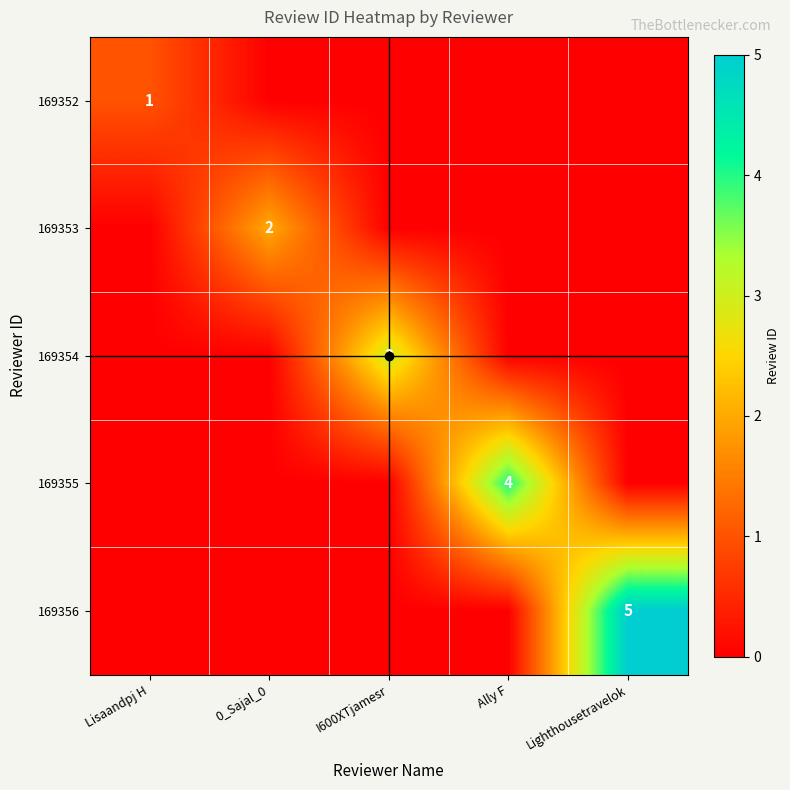

True or false: 169356 has a value of 9 at Lighthousetravelok.

False